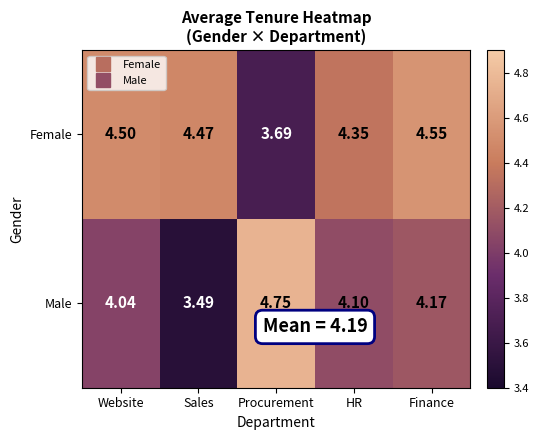

Which category has the lowest value in the Male series?

Sales